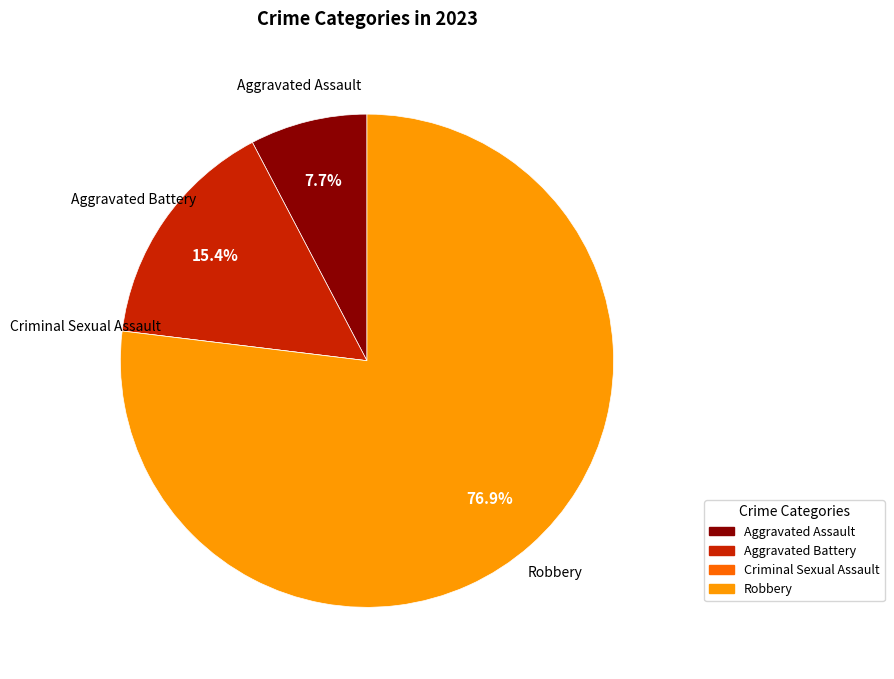

What is the majority slice?

Robbery